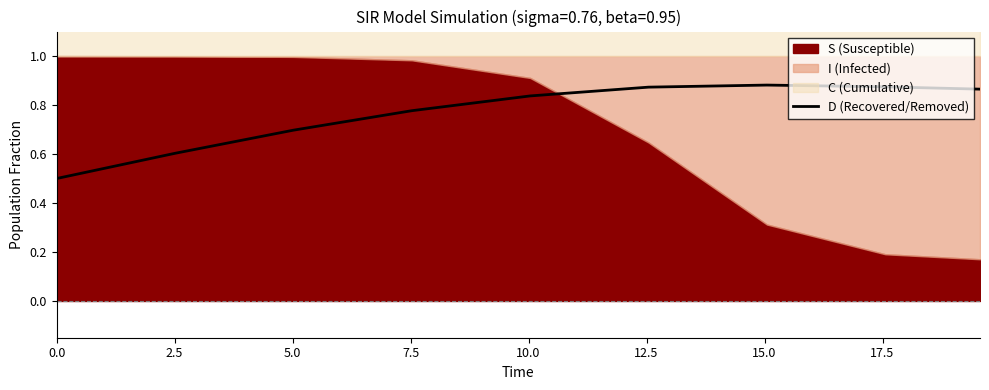

What is the value of the 6th point from the left?

0.9